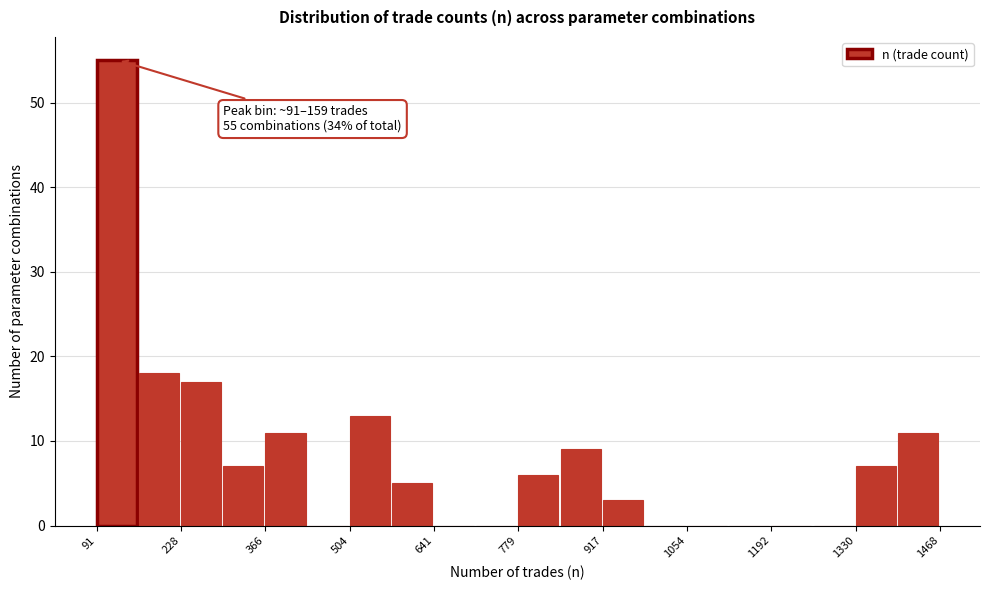

Around what value on the x-axis is the tallest bar? Give the approximate position of its centre, as read against the axis.

120